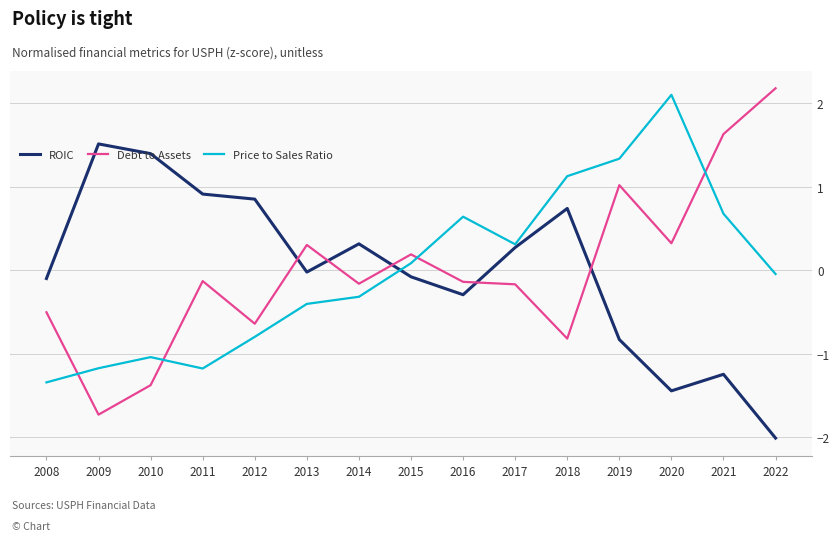

At which category is the sum across all series the highest?

2019